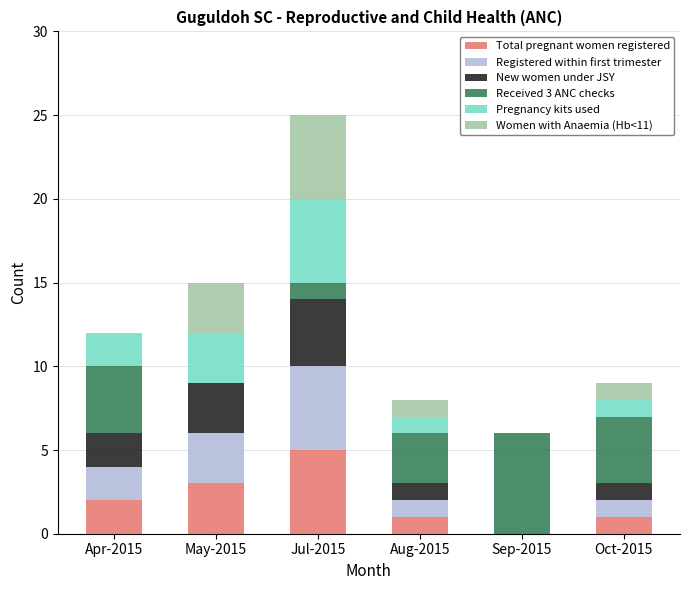

True or false: Total pregnant women registered has a value of 0 at Sep-2015.

True